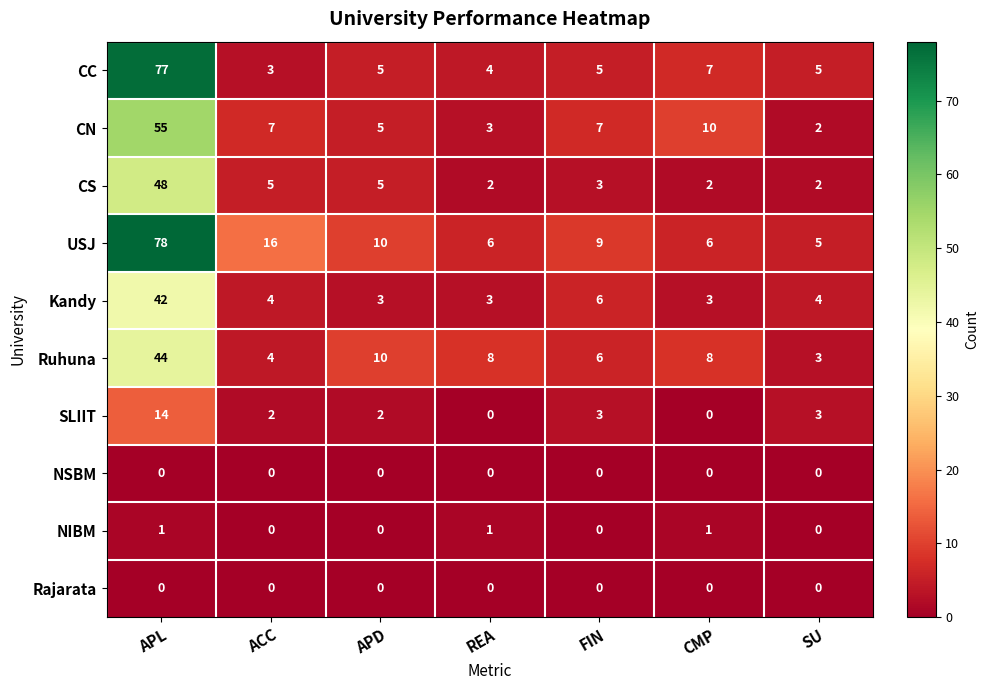

At which label is USJ closest to 41?

ACC